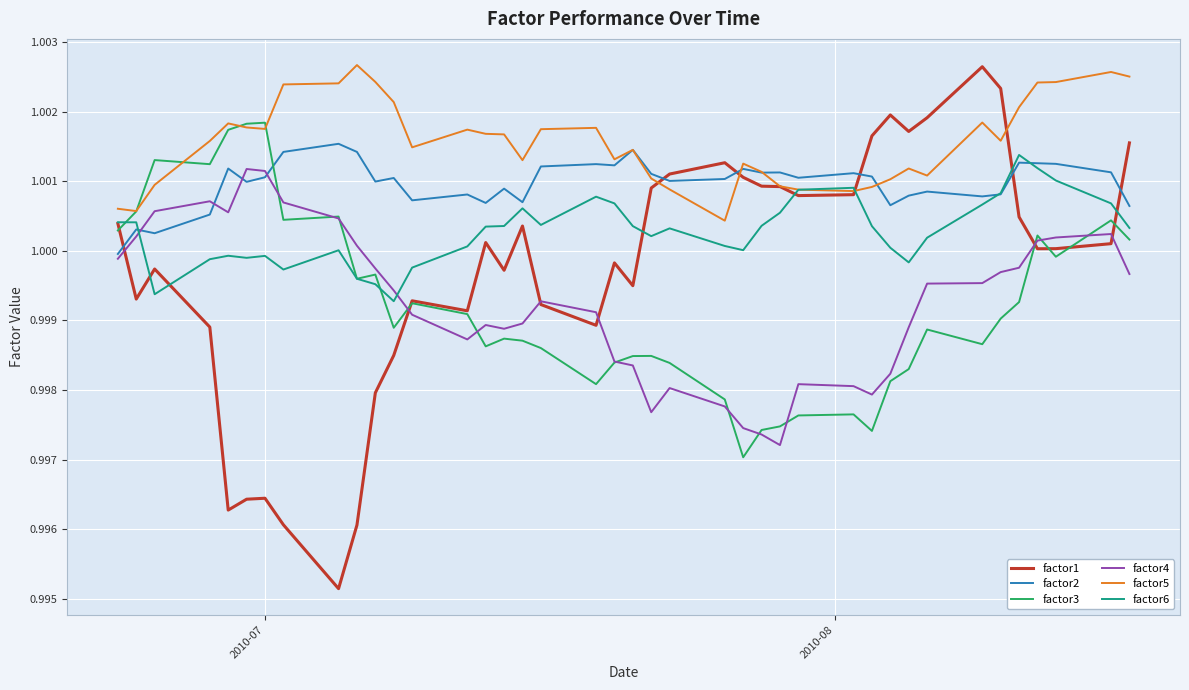

Which series has the widest spread of values?

factor1